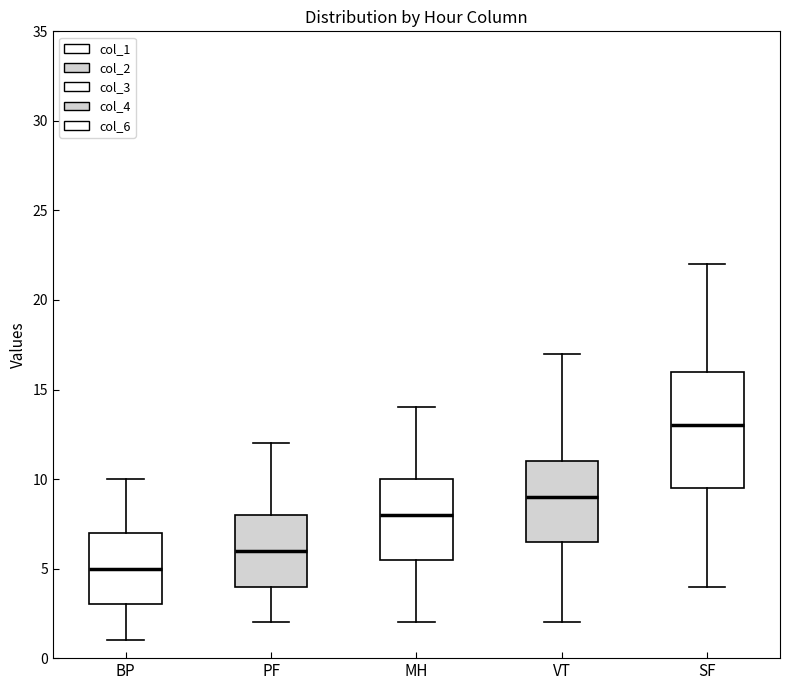

Reading left to right, read every box against the y-axis: the position of its median line, the range the box covers, and the ends of its whiskers. The values are not printed on the chart, so give them approximately, as read against the axis.

BP: median 5.0, box 3.0 to 7.0, whiskers 1.0 to 10.0
PF: median 6.0, box 4.0 to 8.0, whiskers 2.0 to 12.0
MH: median 8.0, box 5.5 to 10.0, whiskers 2.0 to 14.0
VT: median 9.0, box 6.5 to 11.0, whiskers 2.0 to 17.0
SF: median 13.0, box 9.5 to 16.0, whiskers 4.0 to 22.0